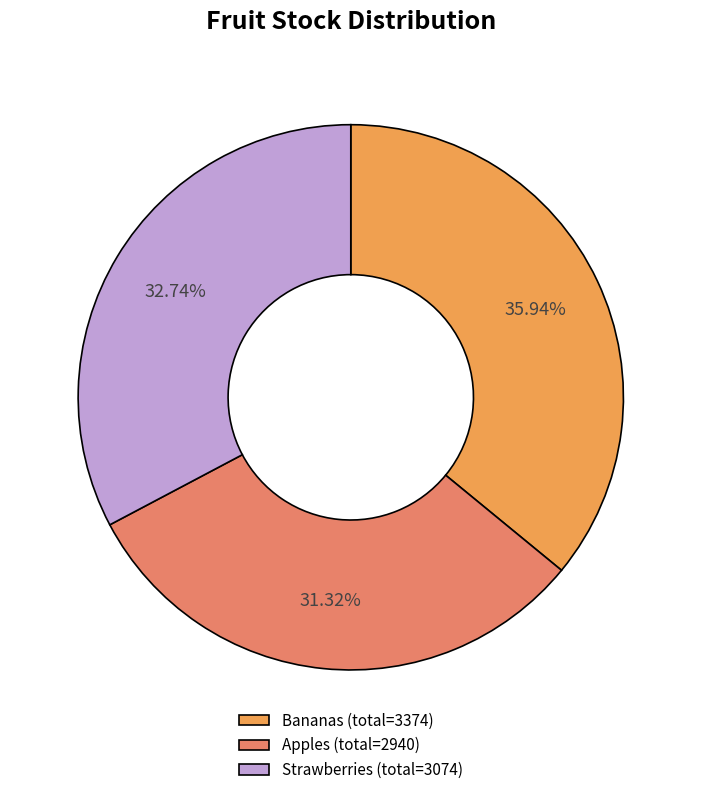

To the nearest percent, what is the difference between the largest and smallest slice percentages?

5%